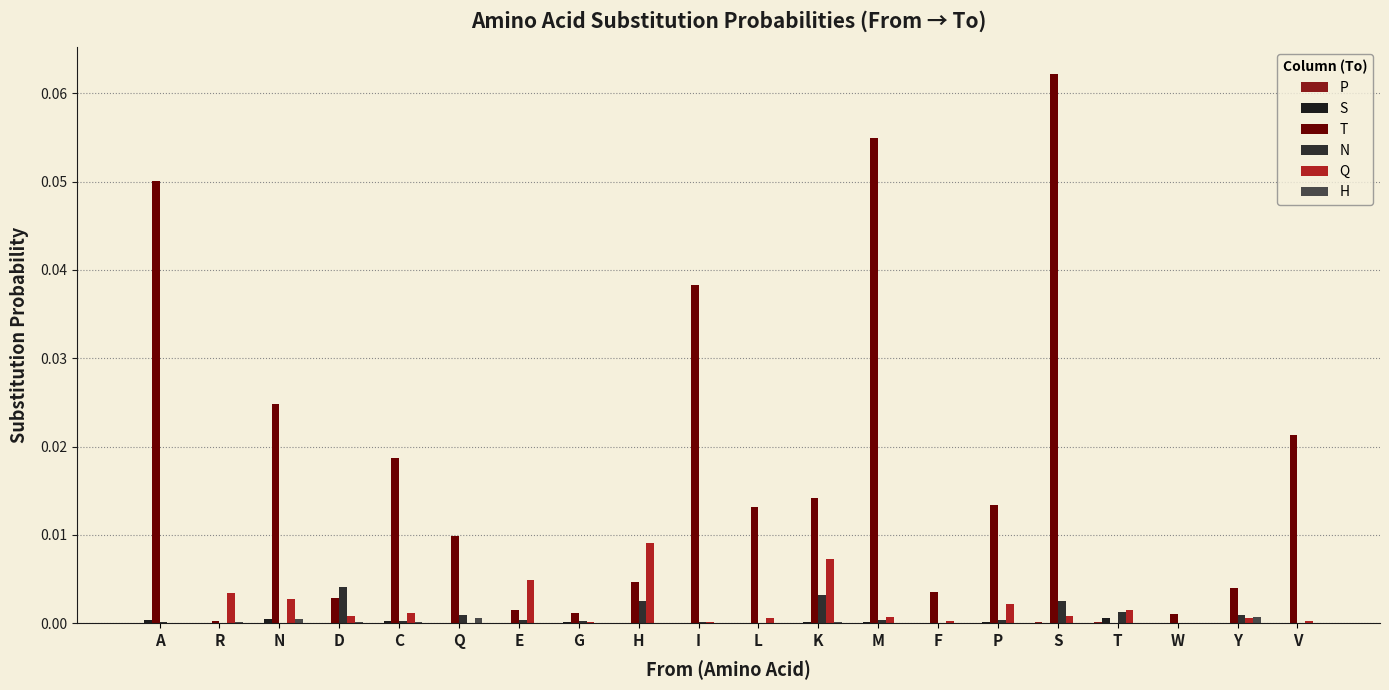

Is the value of Q at R greater than the value of P at M?

Yes